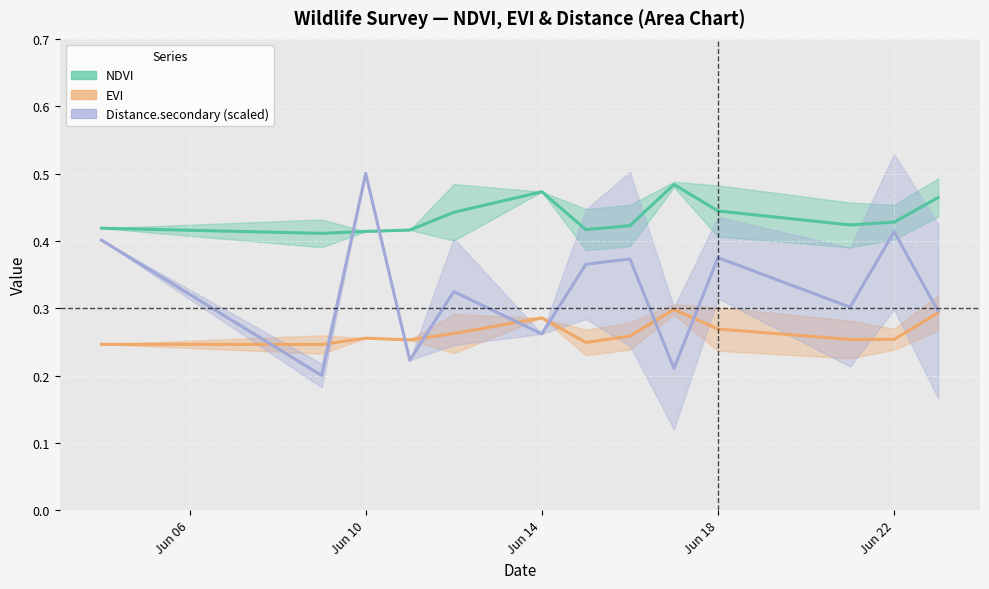

The value of Distance.secondary (scaled) at 7 is 0.5. True or false?

False